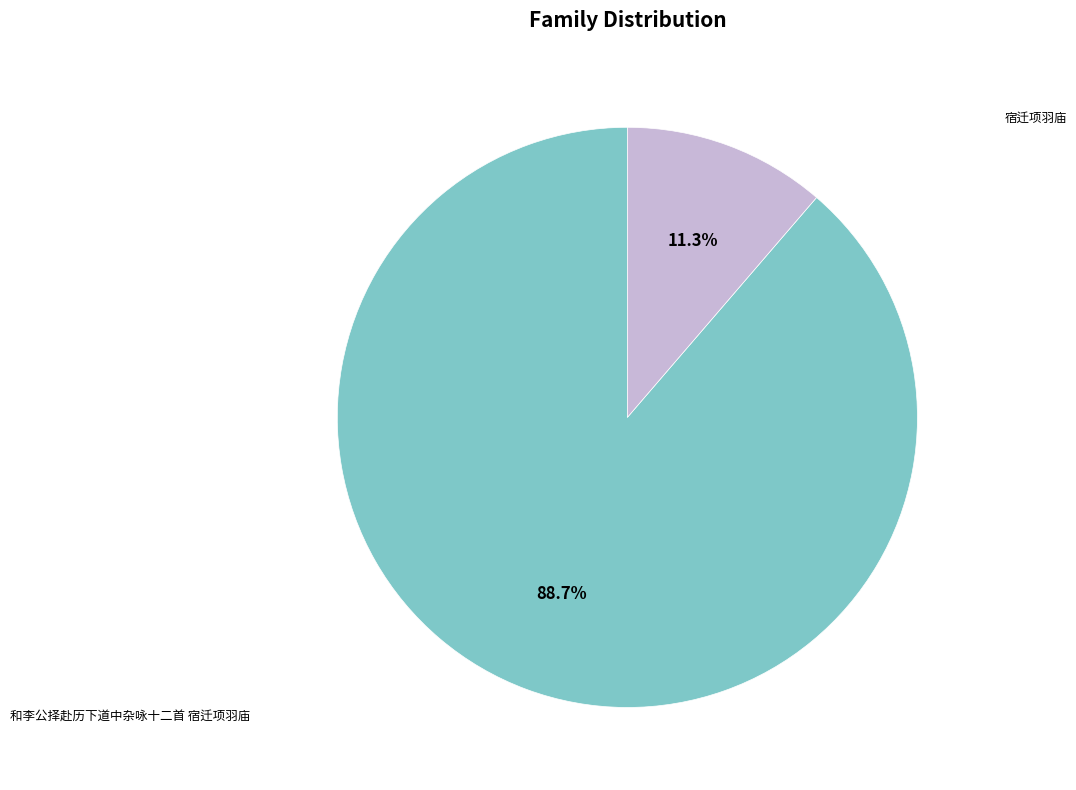

Is it true that 和李公择赴历下道中杂咏十二首 宿迁项羽庙 is 89% of the pie?

True